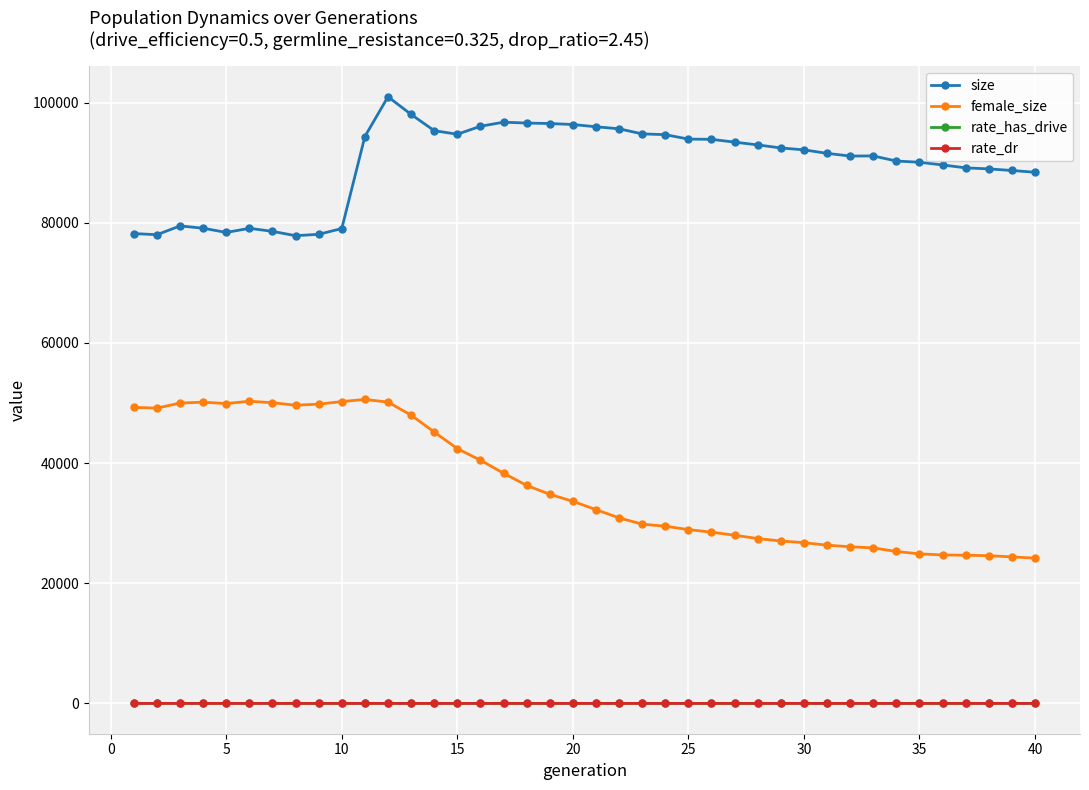

What is the difference between the second highest and second lowest values in the rate_has_drive series?

0.6